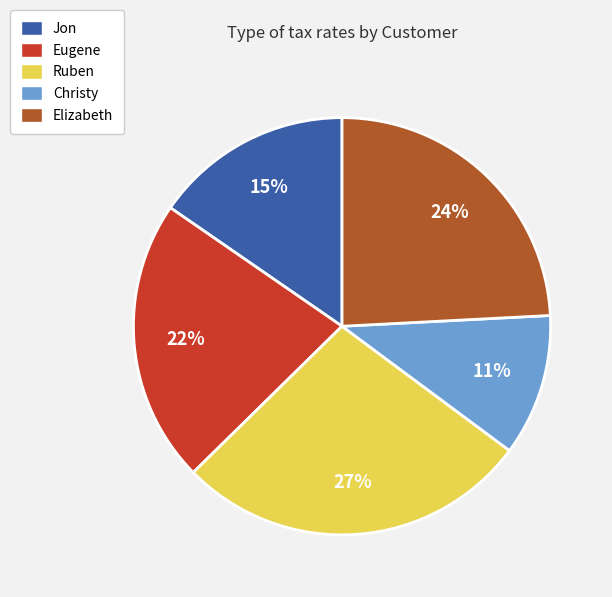

The Christy slice represents 11% of the pie. True or false?

True